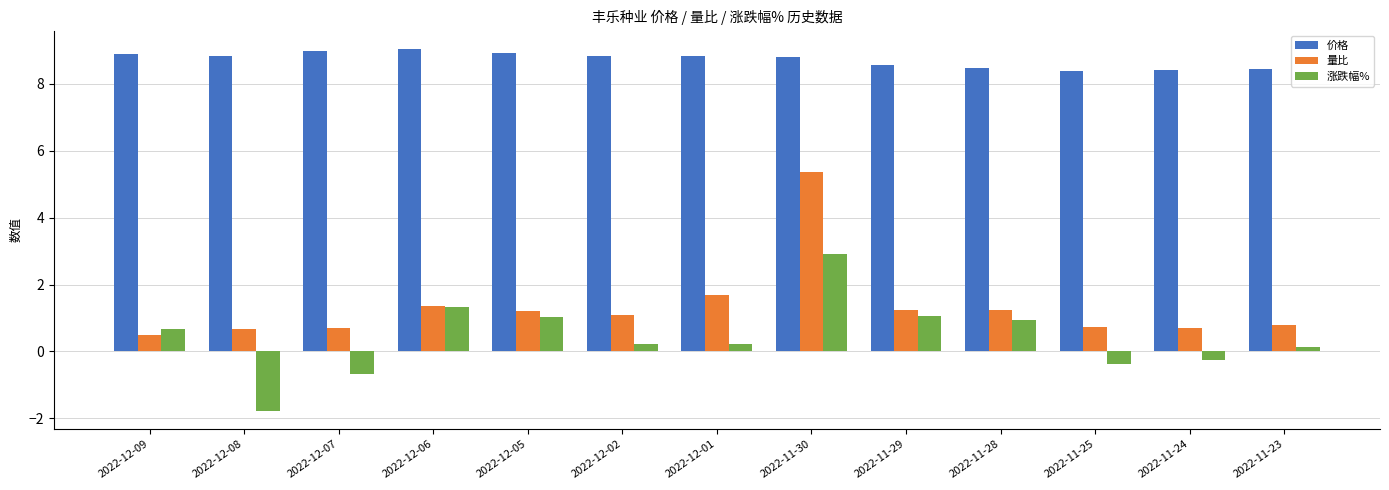

What is the difference between the 价格 values at 2022-11-25 and 2022-11-29?

0.2